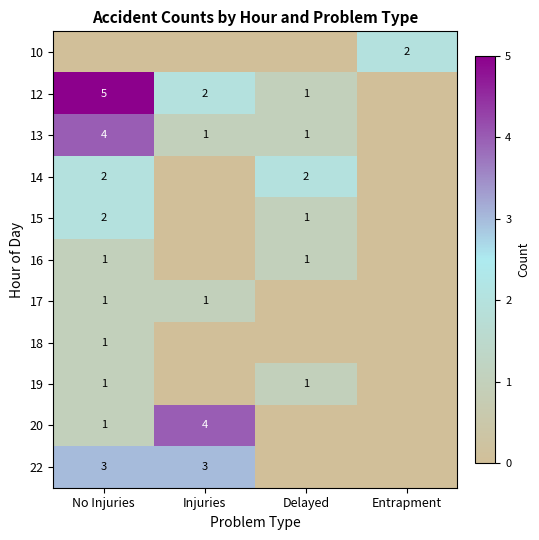

How many distinct data groups are displayed?

11